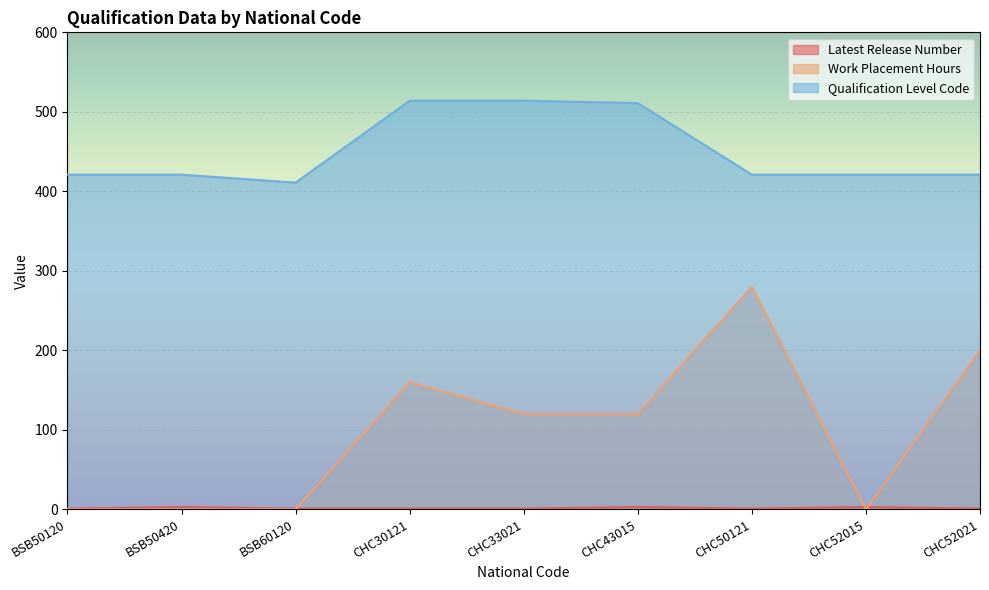

At which label is Qualification Level Code closest to 462?

BSB50120